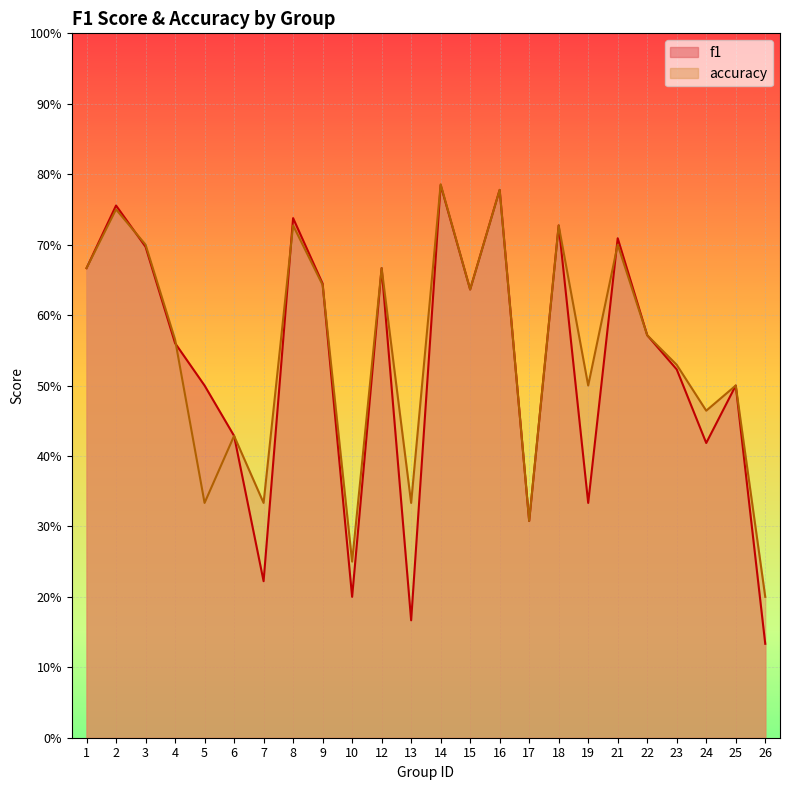

At how many categories does at least one series exceed 0?

24